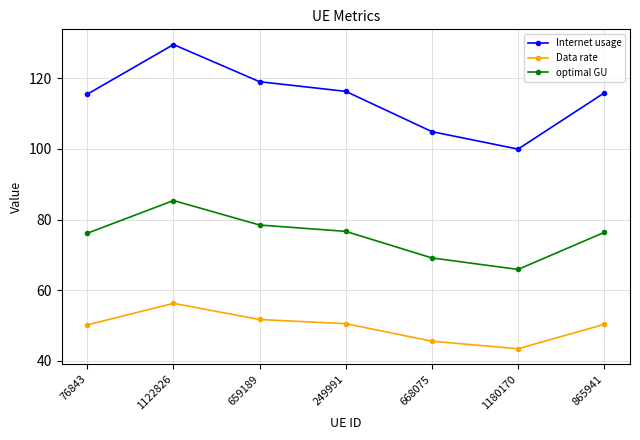

How many interior local peaks does the Internet usage series have?

1